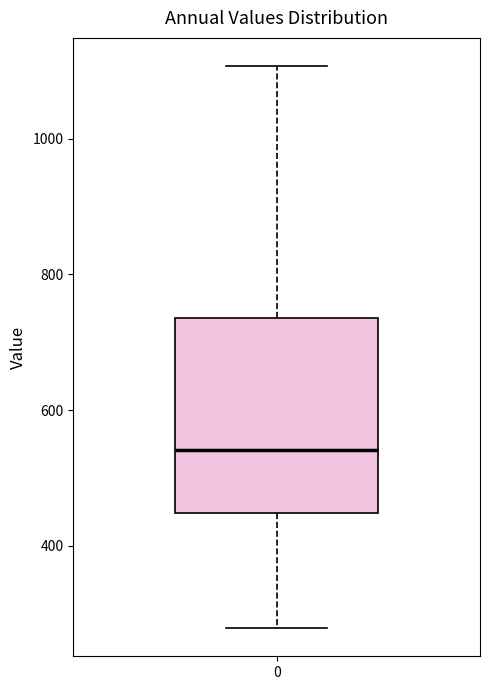

Transcribe this box plot: give where the median line is, the range the box spans, and where the two whiskers end, as read against the y-axis. The values are not printed on the chart, so give them approximately, as read against the axis.

median 540, box 440 to 740, whiskers 280 to 1100